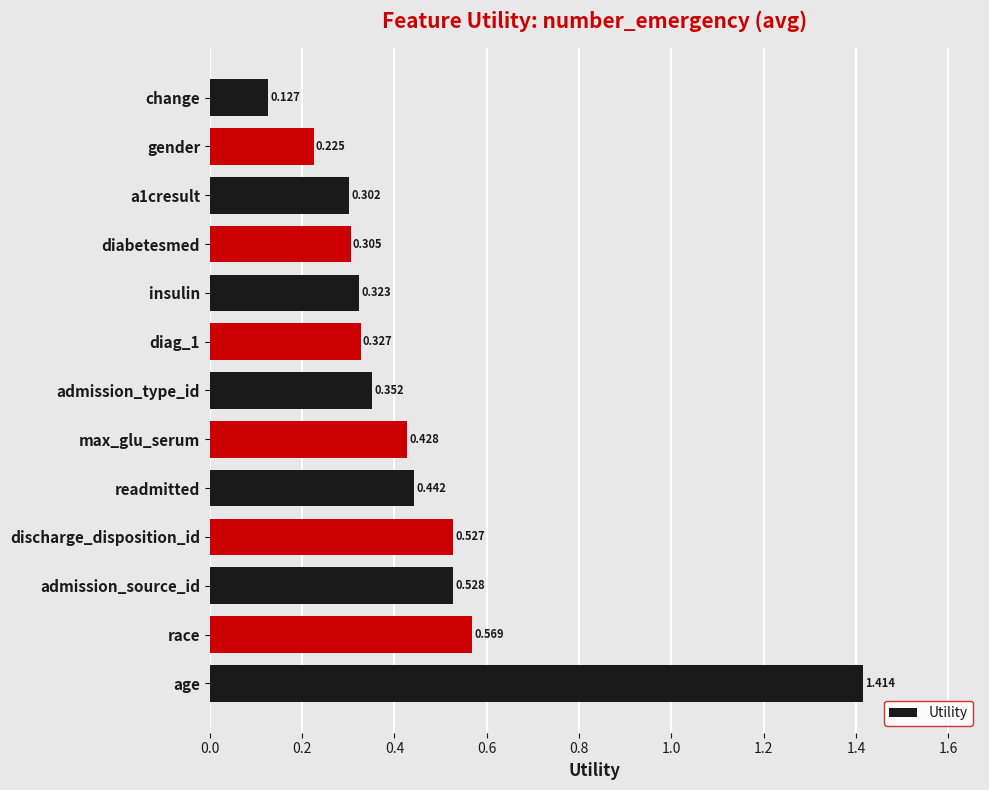

List the labels in order of value, smallest first.

change, gender, a1cresult, diabetesmed, insulin, diag_1, admission_type_id, max_glu_serum, readmitted, discharge_disposition_id, admission_source_id, race, age